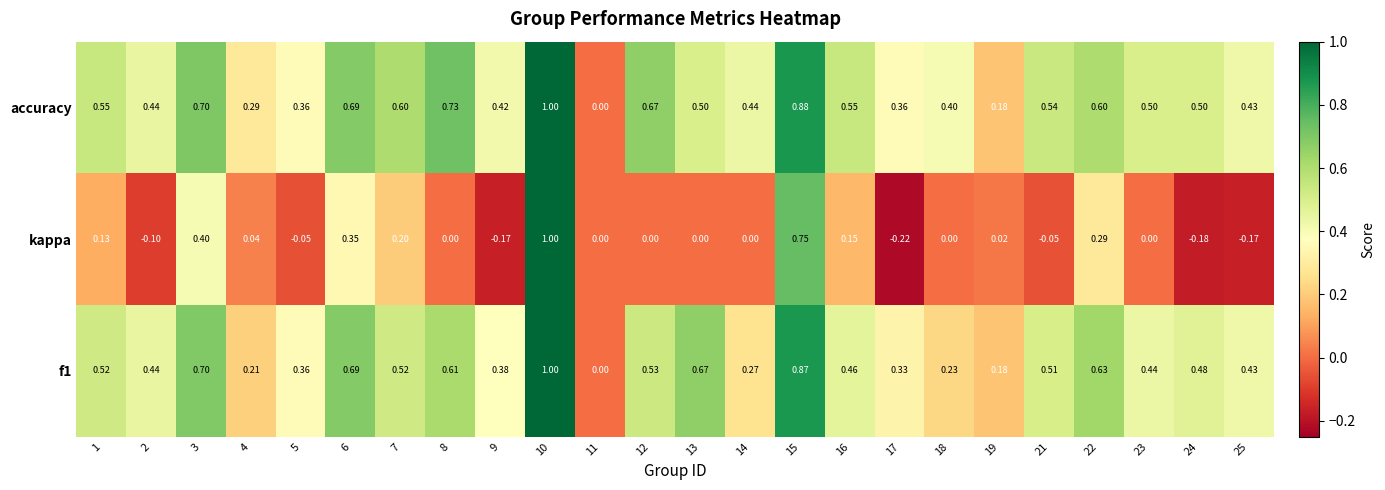

Which series has the largest range (max minus min)?

kappa